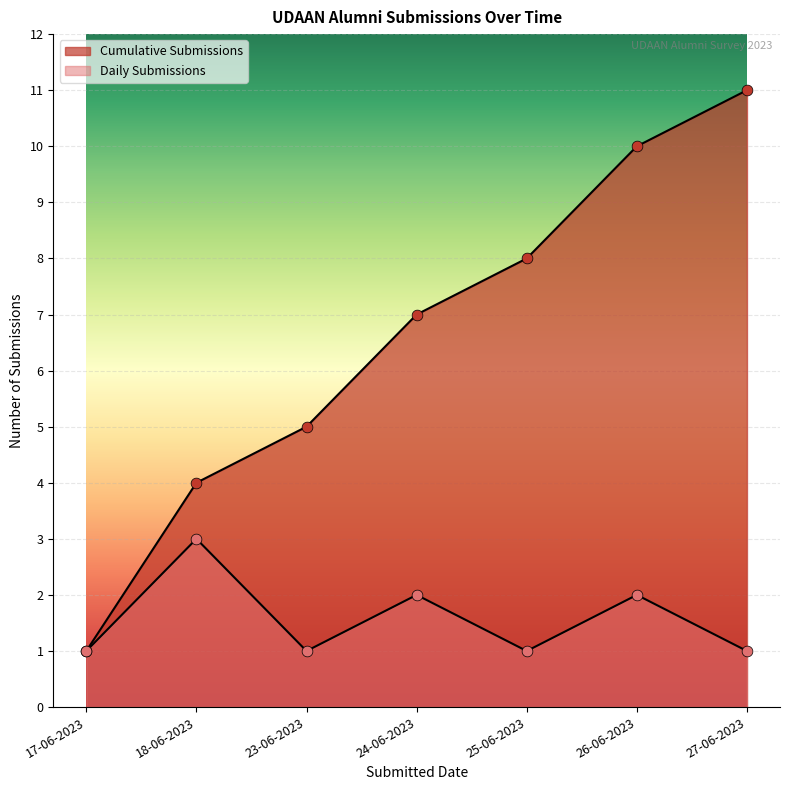

Between 25-06-2023 and 17-06-2023, which is larger?

25-06-2023